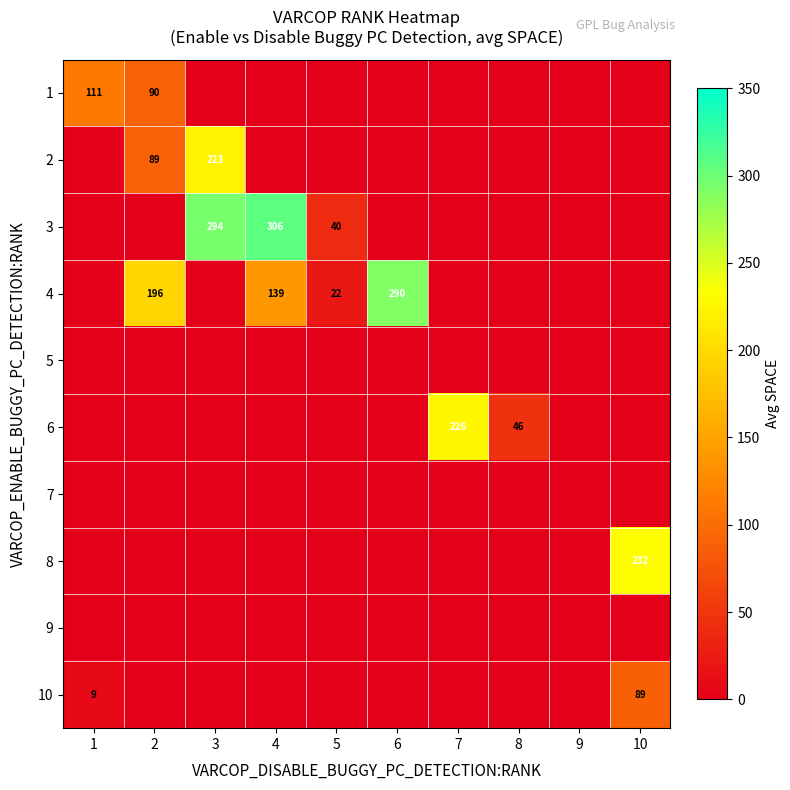

At 9, list the series in order from smallest to largest.

1, 2, 3, 4, 5, 6, 7, 8, 9, 10